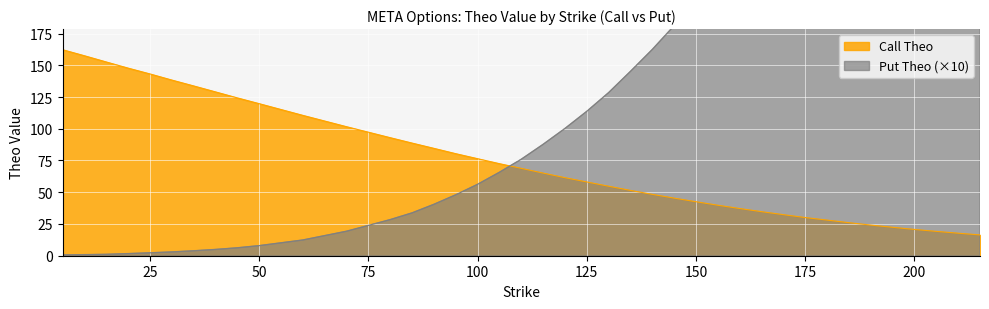

True or false: the data has more than 2 interior local peaks.

False